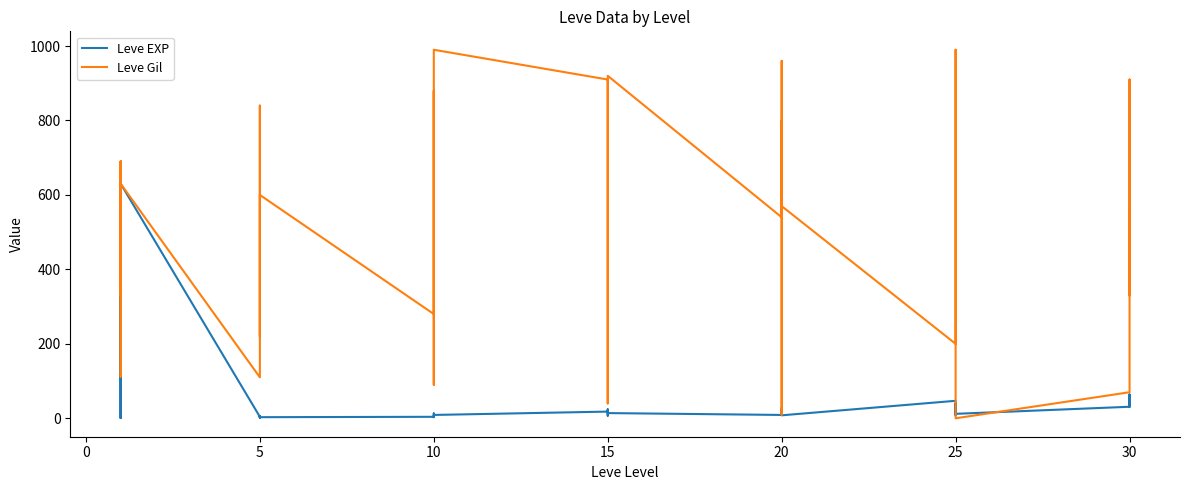

How many values in the Leve Gil series are below 560?

20